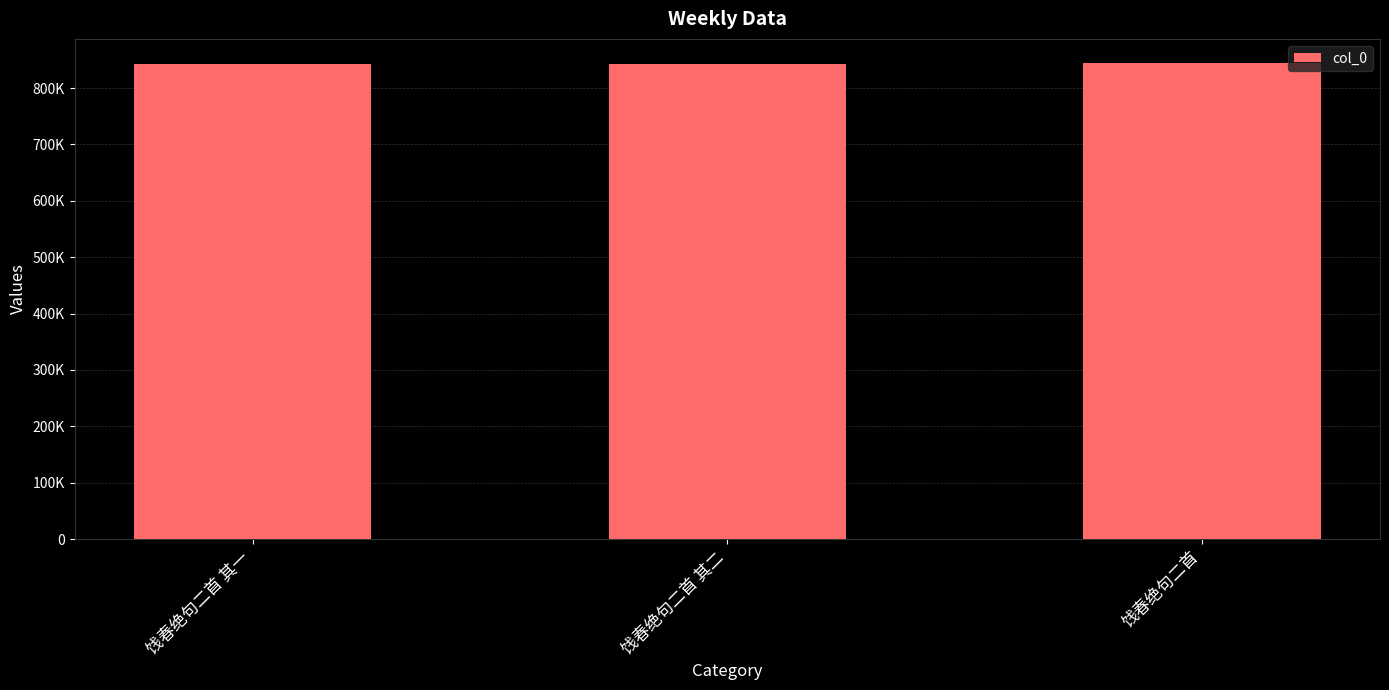

Rank the categories by value from lowest to highest.

饯春绝句二首 其一, 饯春绝句二首 其二, 饯春绝句二首